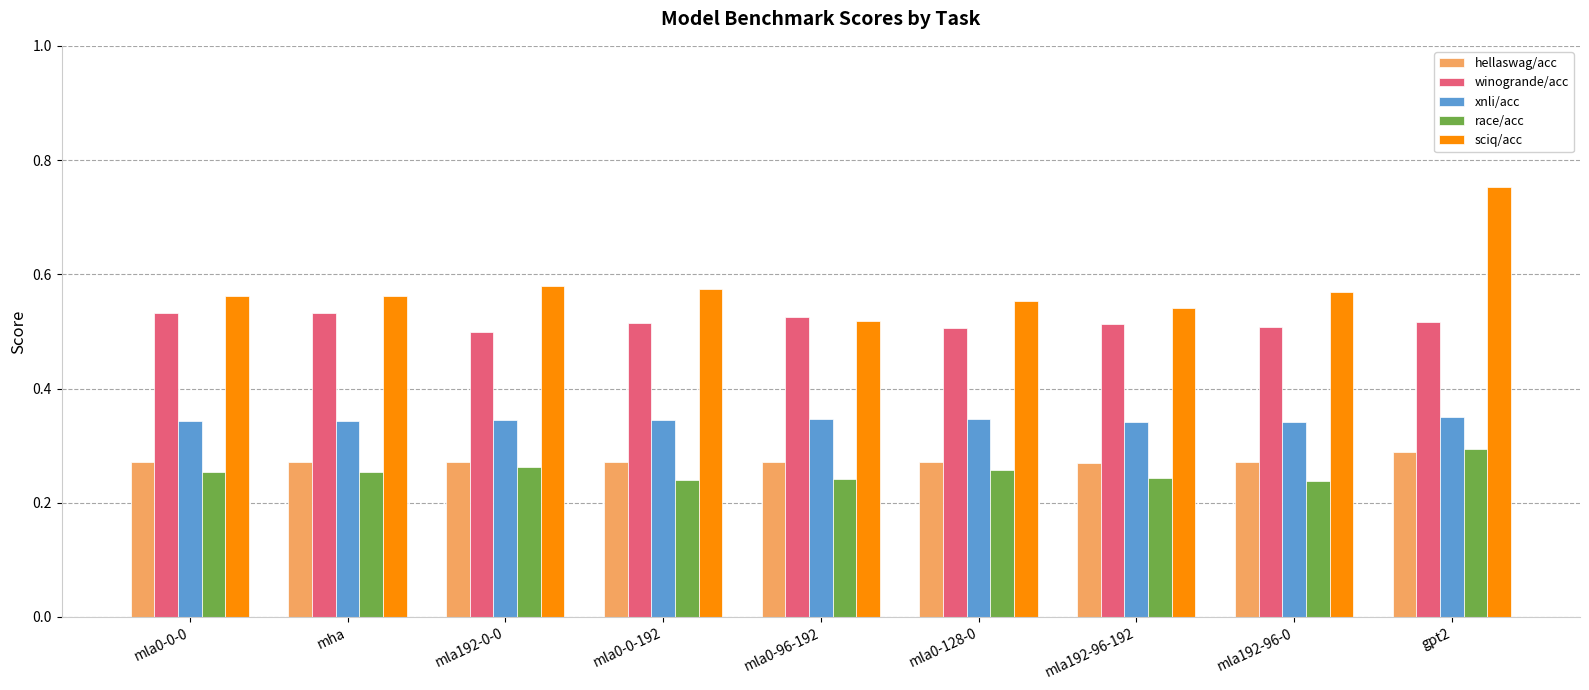

Count the race/acc values in the range 0 to 1.

9